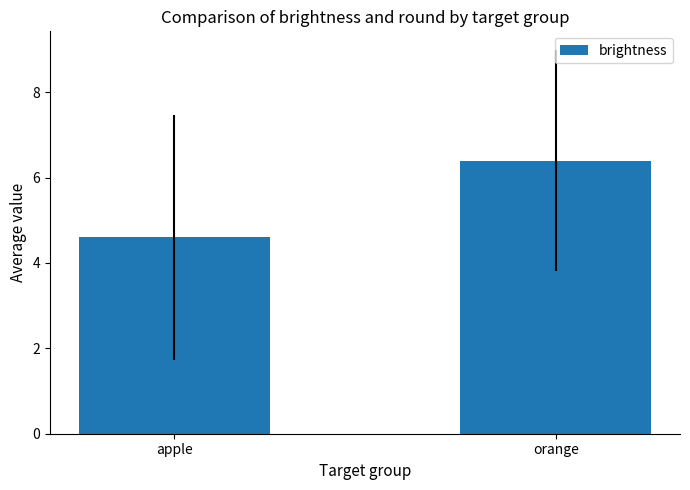

Are the bars grouped side by side (vs. stacked)?

No